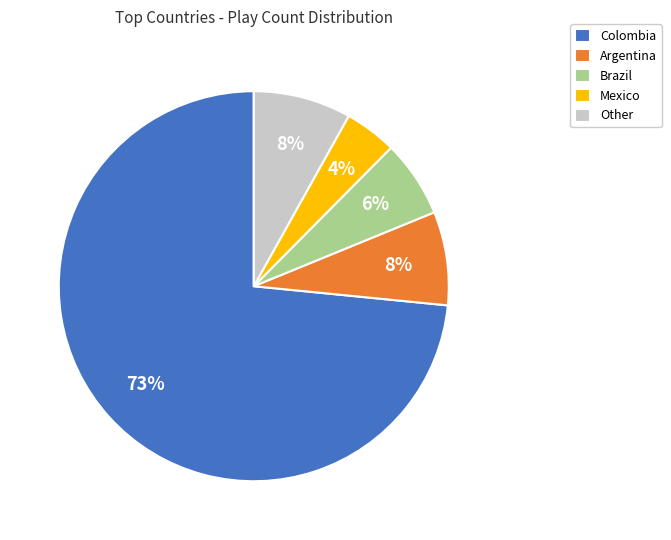

True or false: Other accounts for 1% of the total.

False